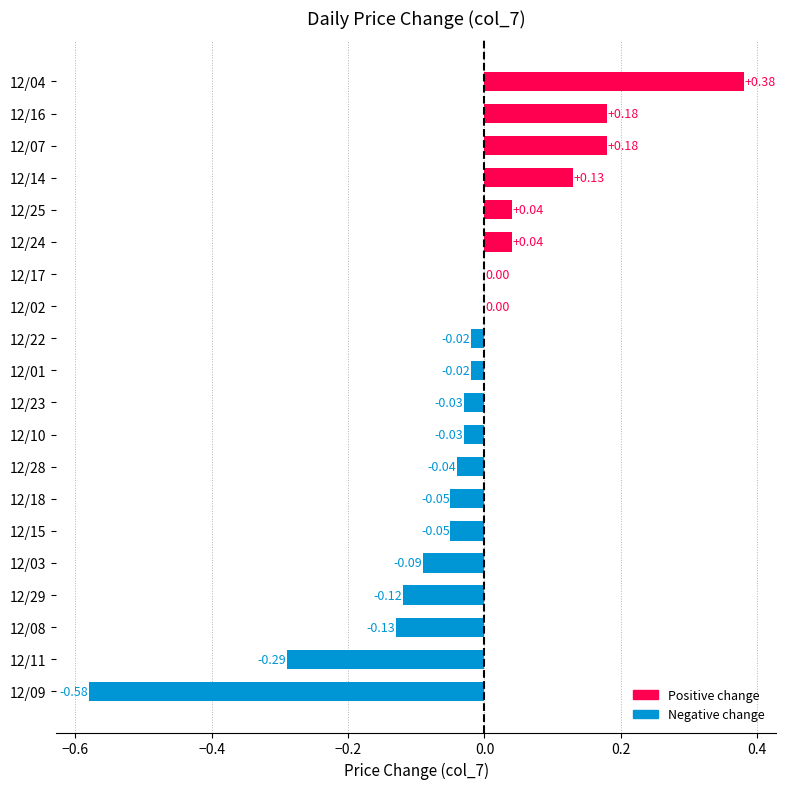

What is the change in value from 12/08 to 12/23?

+0.1